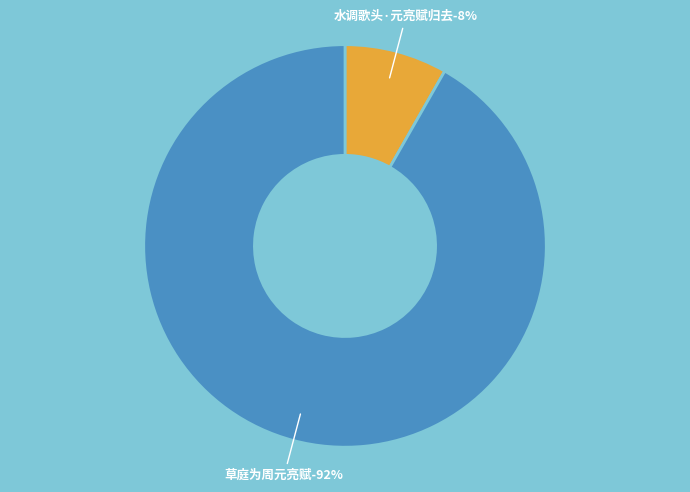

To the nearest percent, what is the combined percentage of 水调歌头·元亮赋归去 and 草庭为周元亮赋?

100%